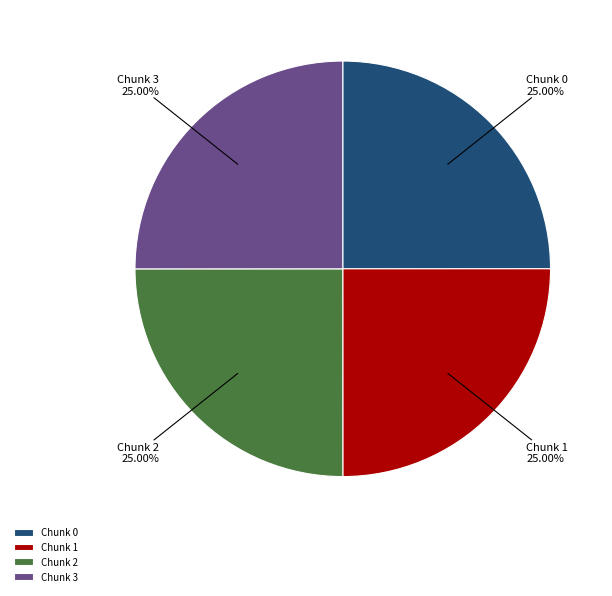

Does Chunk 2 represent more than half of the total?

No